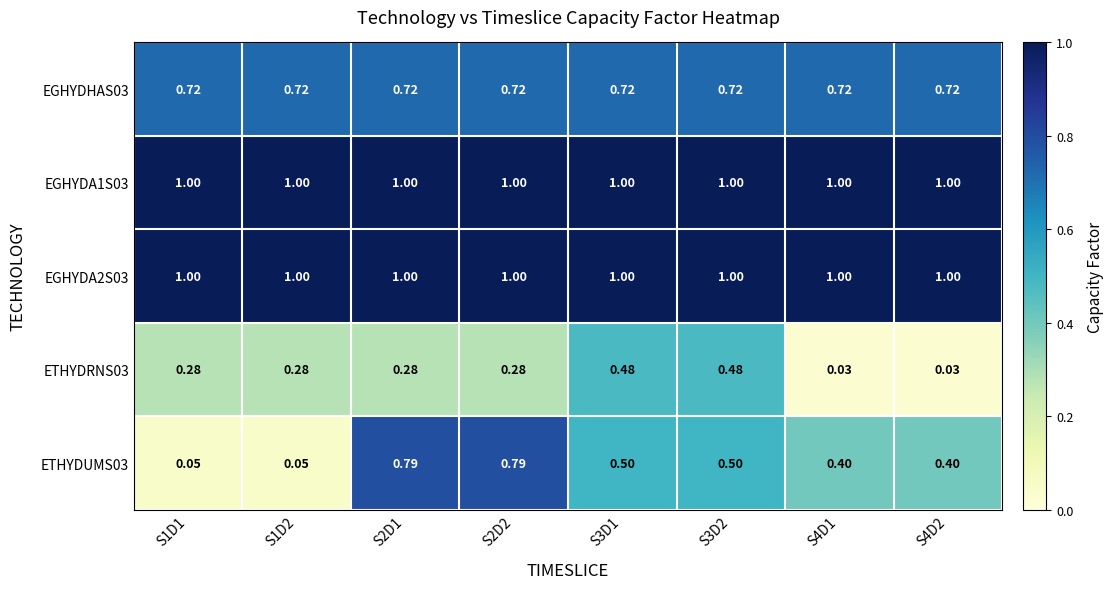

Is the value of EGHYDA1S03 at S3D2 greater than the value of EGHYDHAS03 at S3D2?

Yes